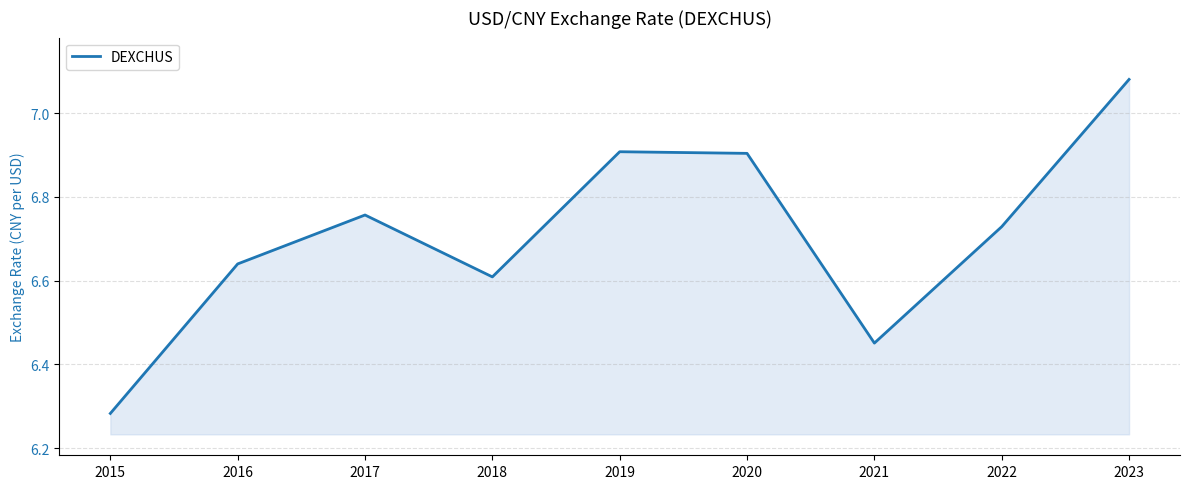

True or false: the data has more than 0 interior local peaks.

True